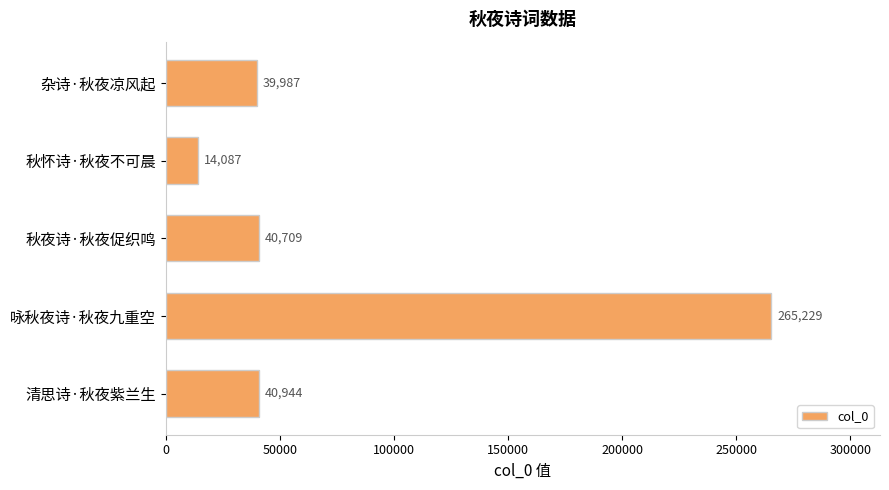

Reading bottom to top, list all the values displayed in this chart.

40944	265229	40709	14087	39987